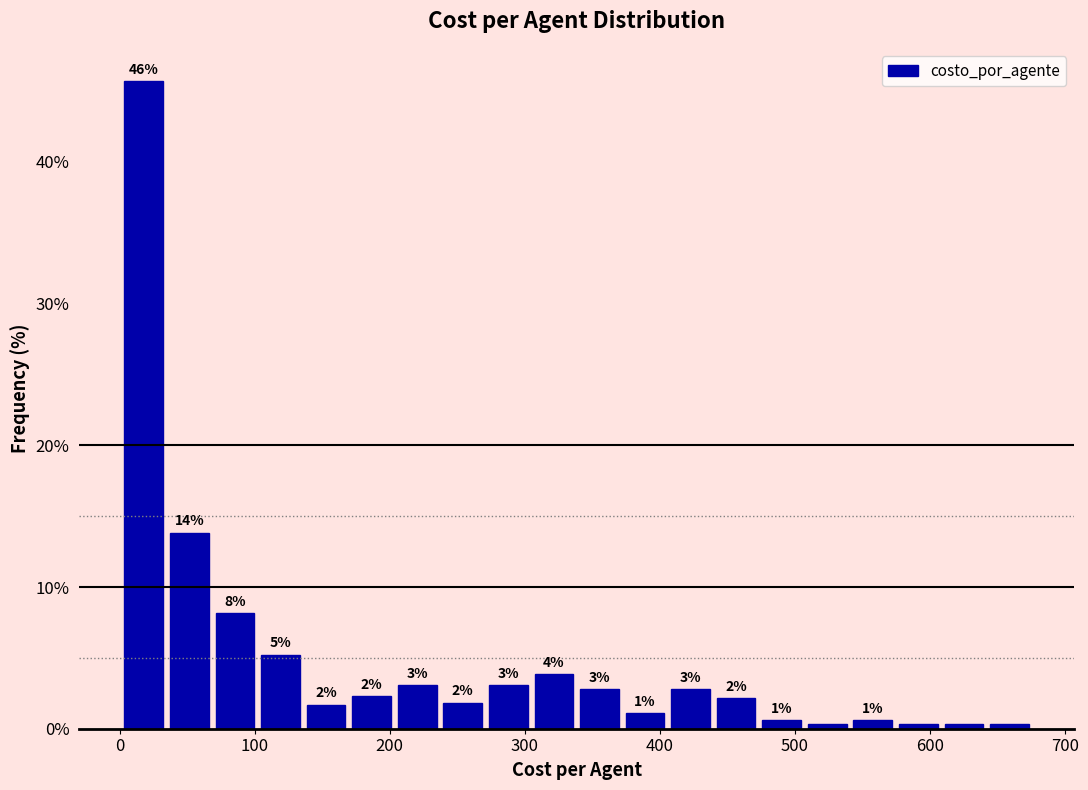

Read against the x-axis, roughly where is the centre of the tallest bar?

20